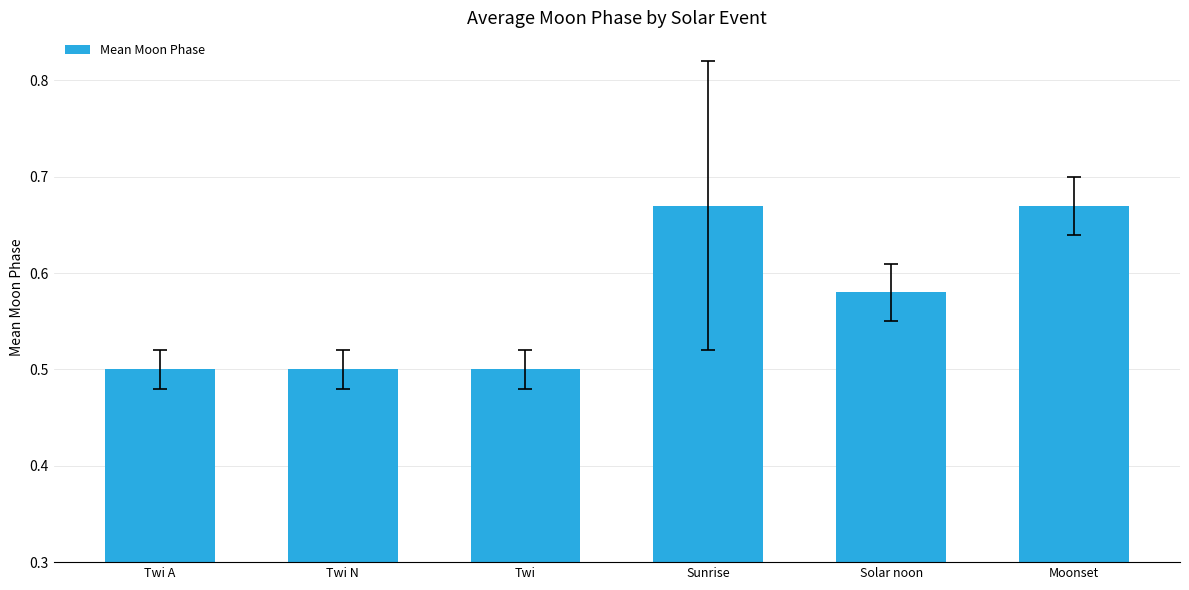

What is the label of the 6th bar from the left?

Moonset